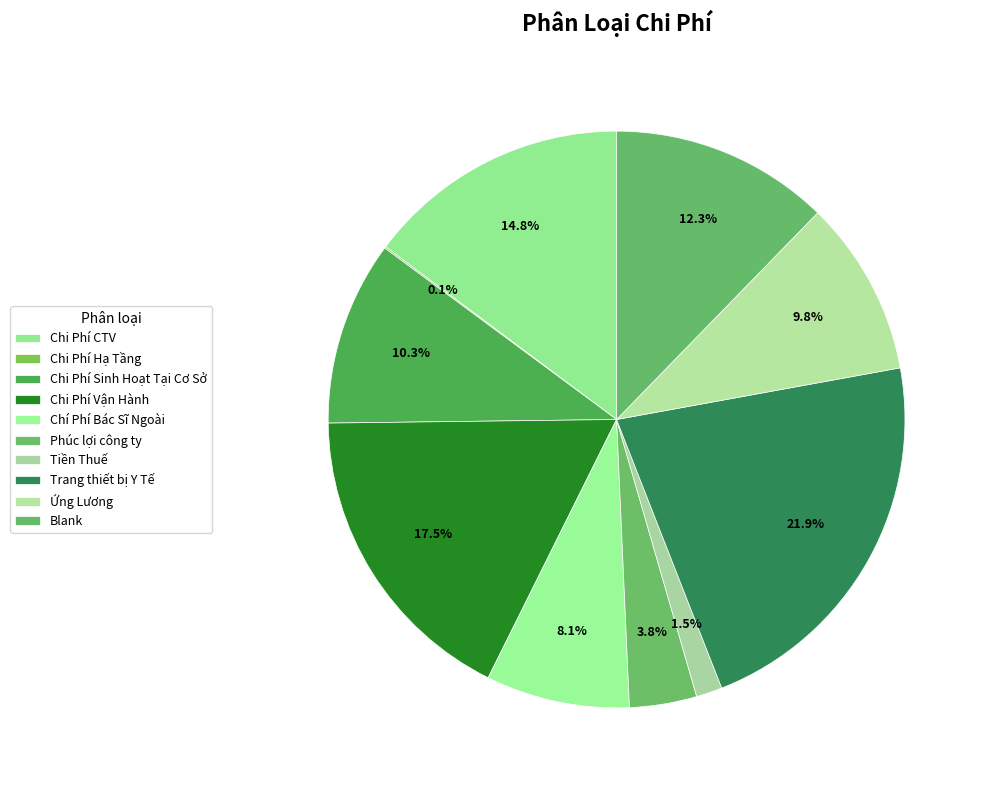

How many slices are in this pie chart?

10